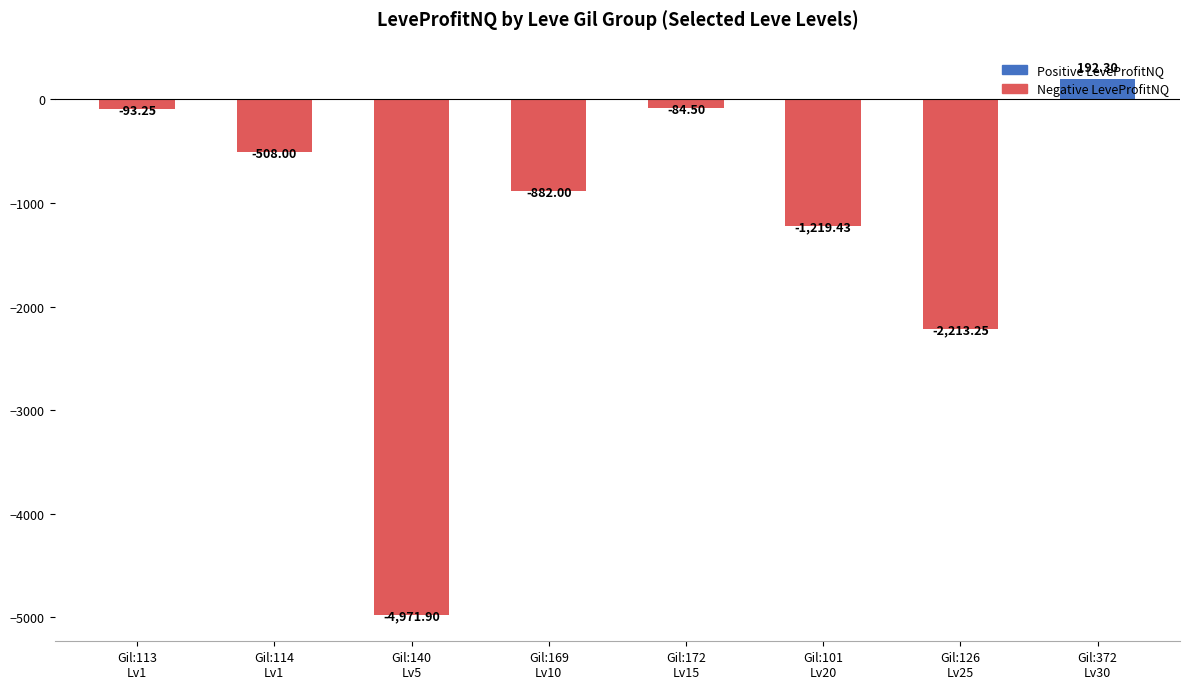

How many bars are there in total?

8